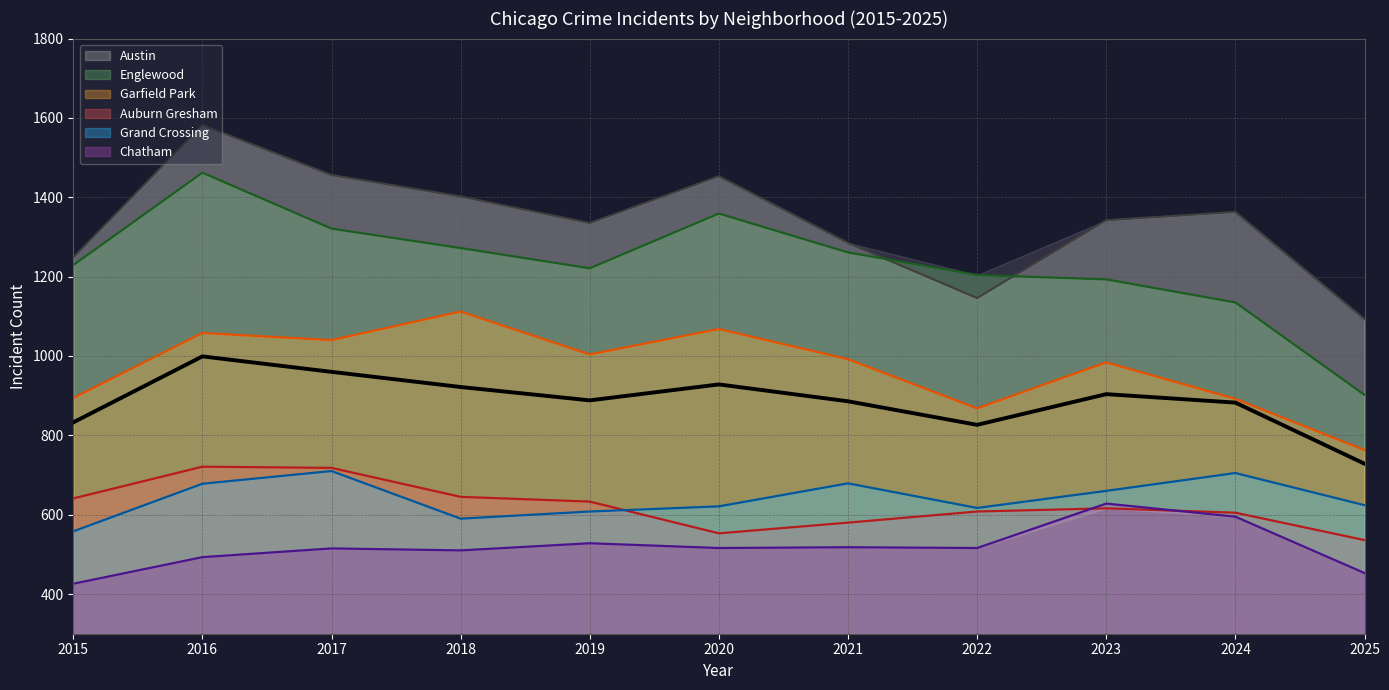

Is the value of Englewood at 2023 greater than the value of Garfield Park at 2015?

Yes